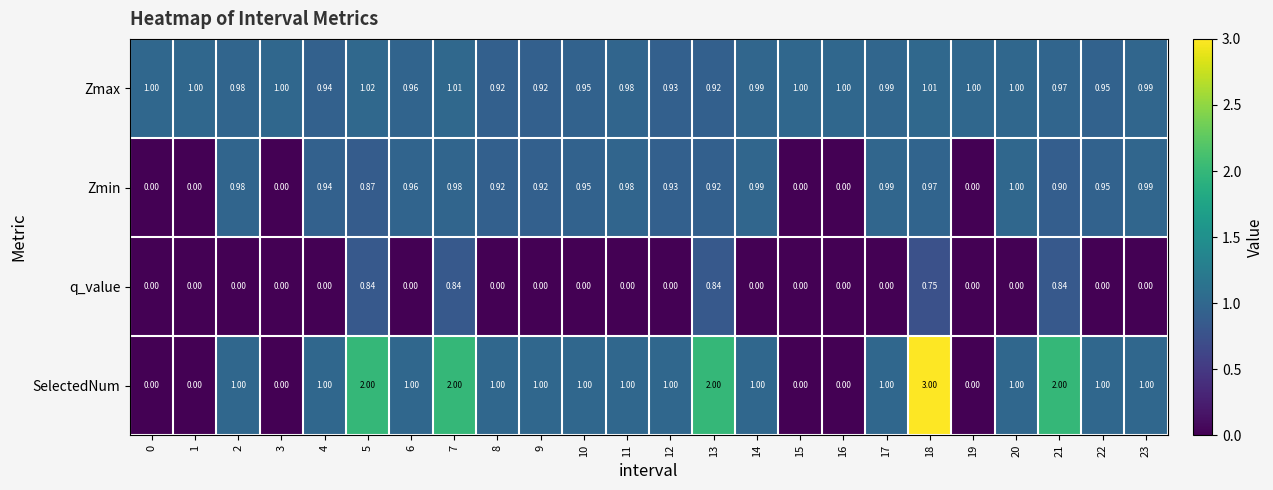

At which category does the chart reach its peak across all series?

18